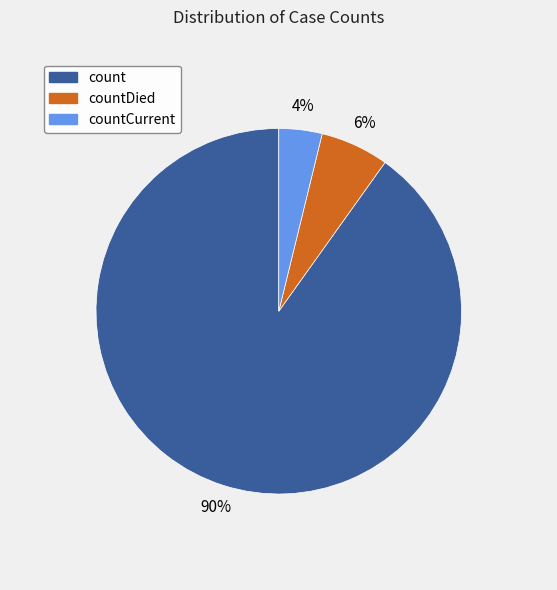

To the nearest percent, what is the difference between the countCurrent and count slice percentages?

86%